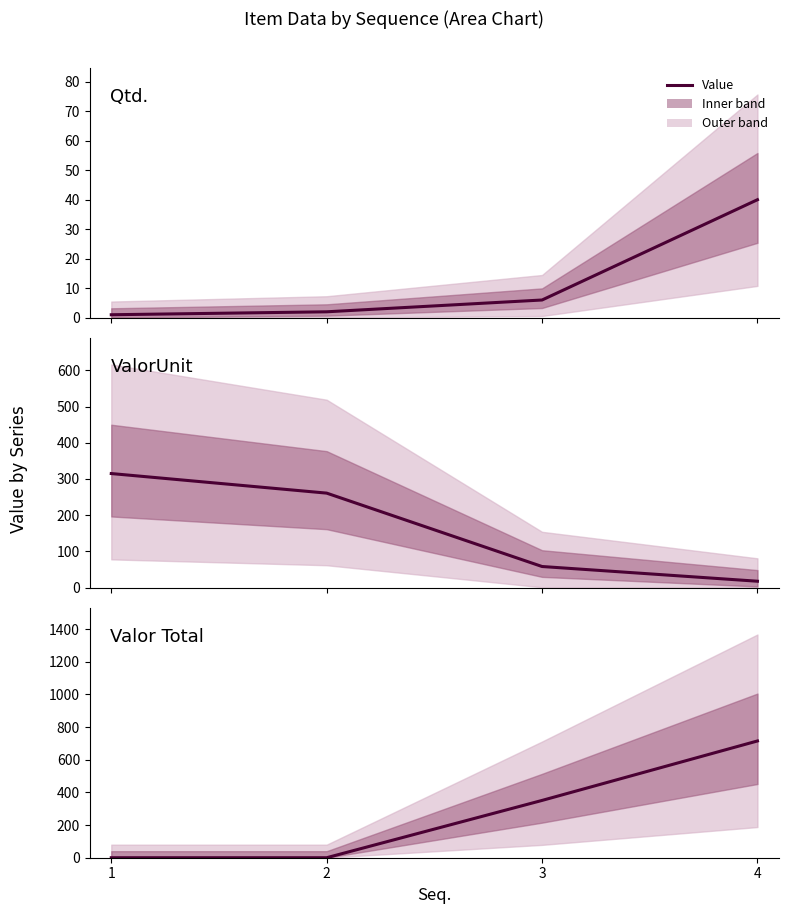

What is the sum of all Valor Total values?

1066.2